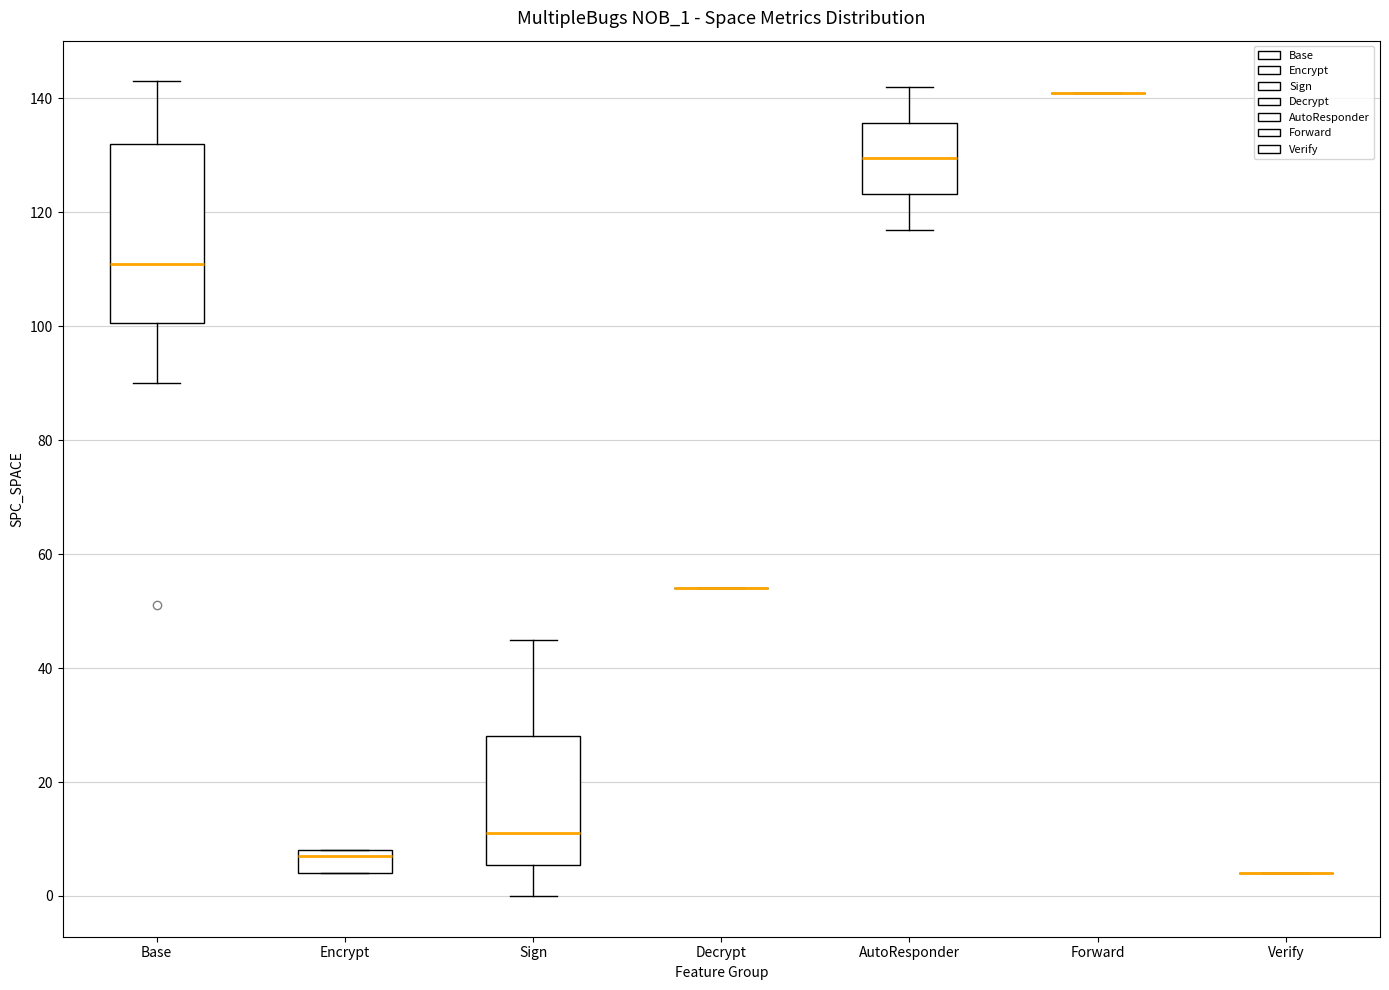

Where does the lower whisker of the box for Sign end on the y-axis? The values are not printed on the chart, so give them approximately, as read against the axis.

0